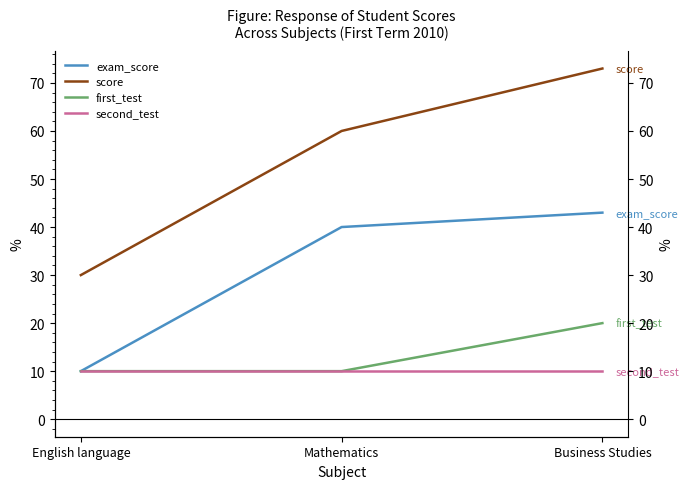

How many lines are shown in the chart?

4